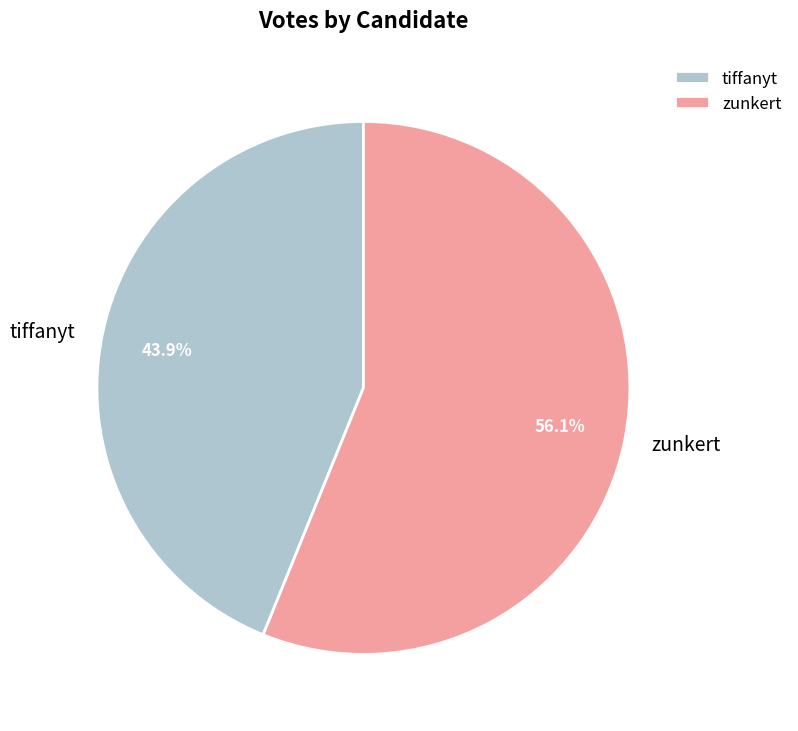

What is the smallest slice in the pie chart?

tiffanyt